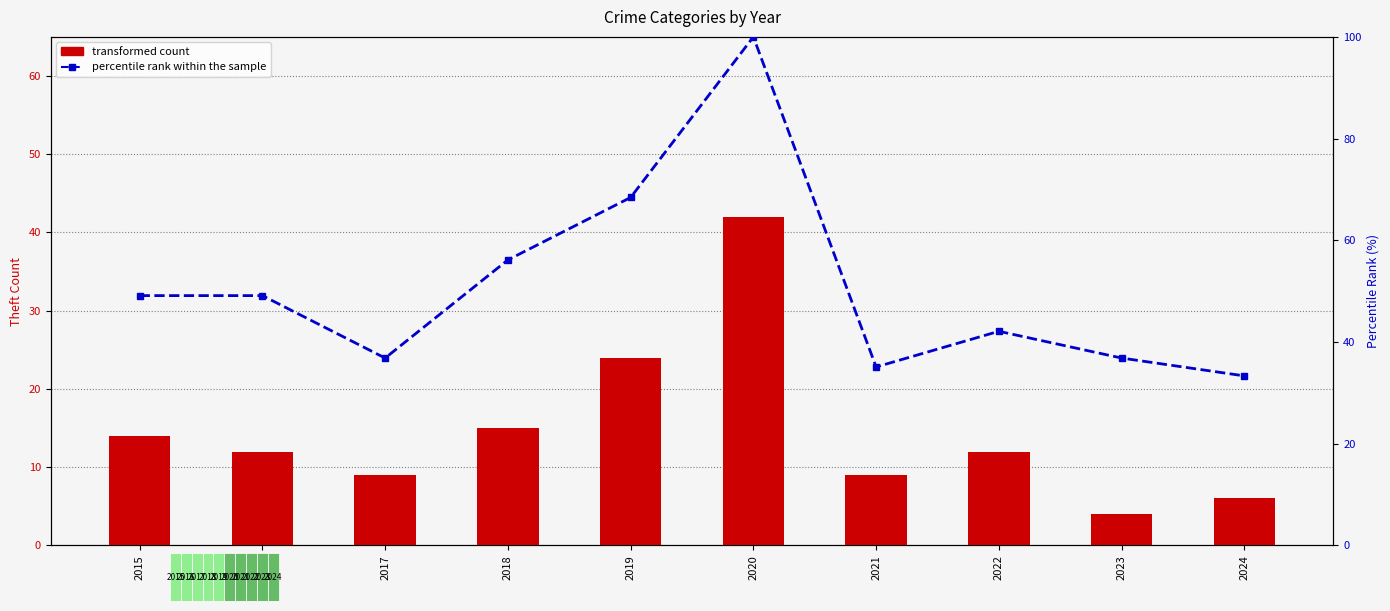

Is it true that transformed count equals 8.2 at 2019?

False